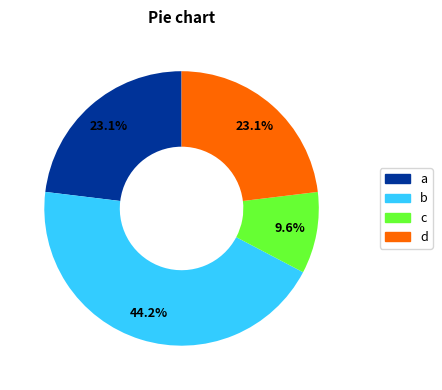

Is there a majority slice in this chart?

No